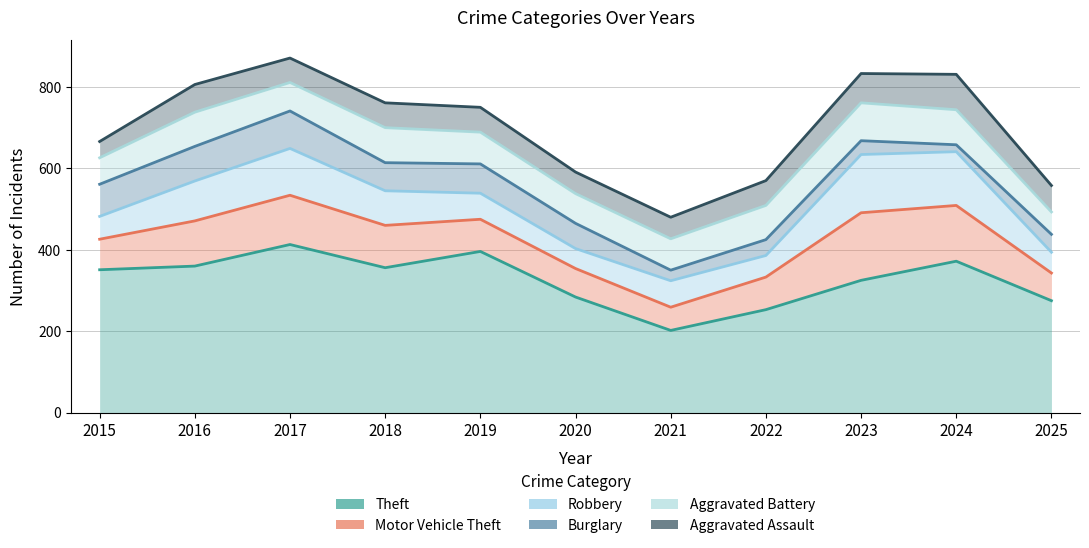

How many distinct data groups are displayed?

6